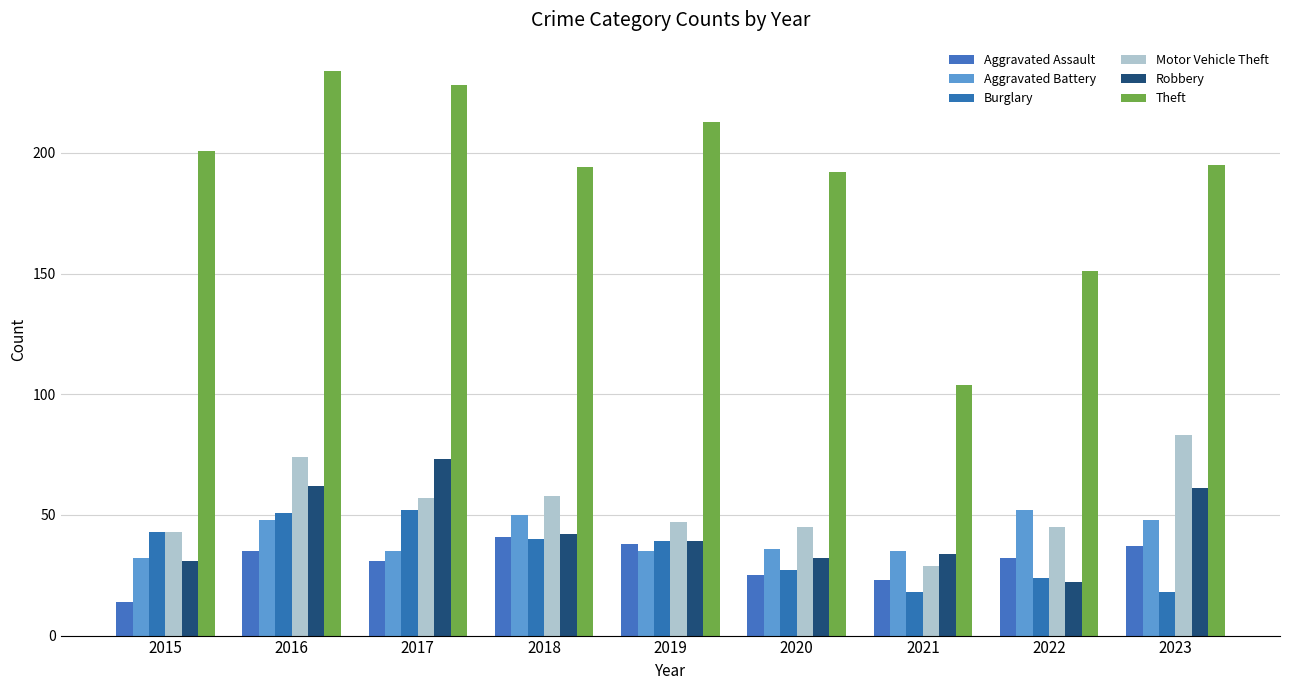

Which series has the widest spread of values?

Theft